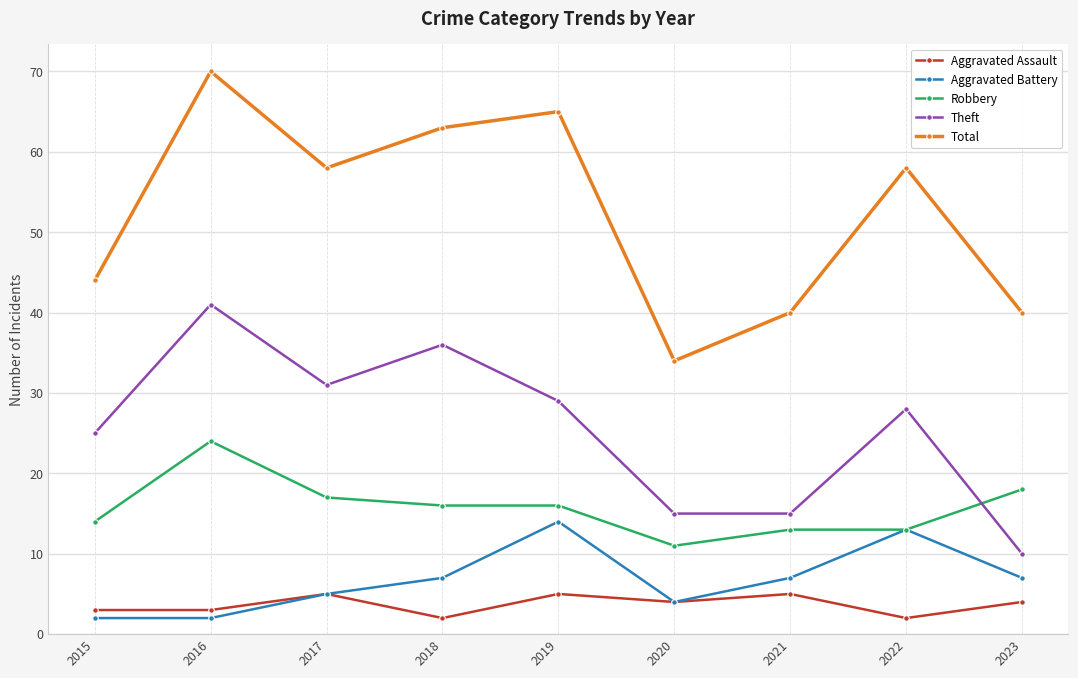

What is the difference between the Robbery values at 2015 and 2019?

2